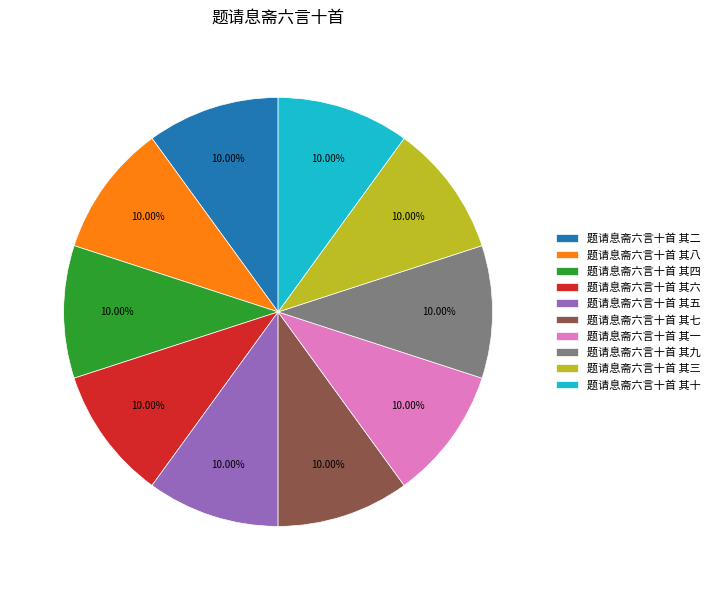

Is there a majority slice in this chart?

No